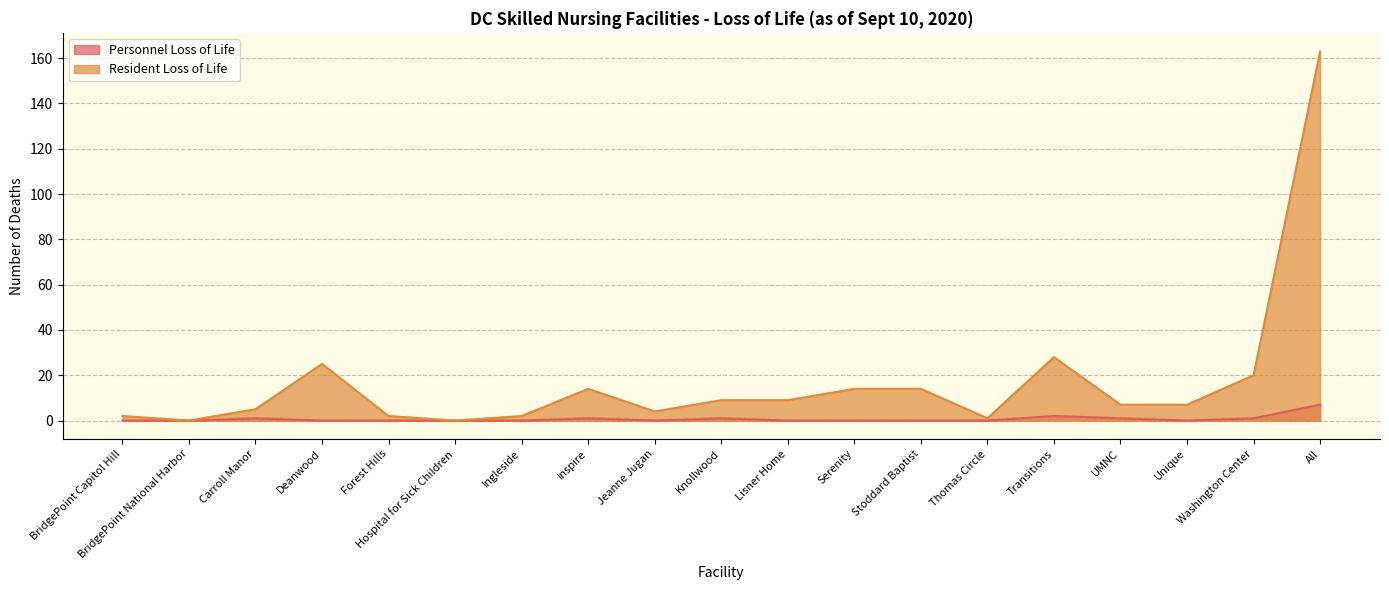

Which series has the largest range (max minus min)?

Resident Loss of Life